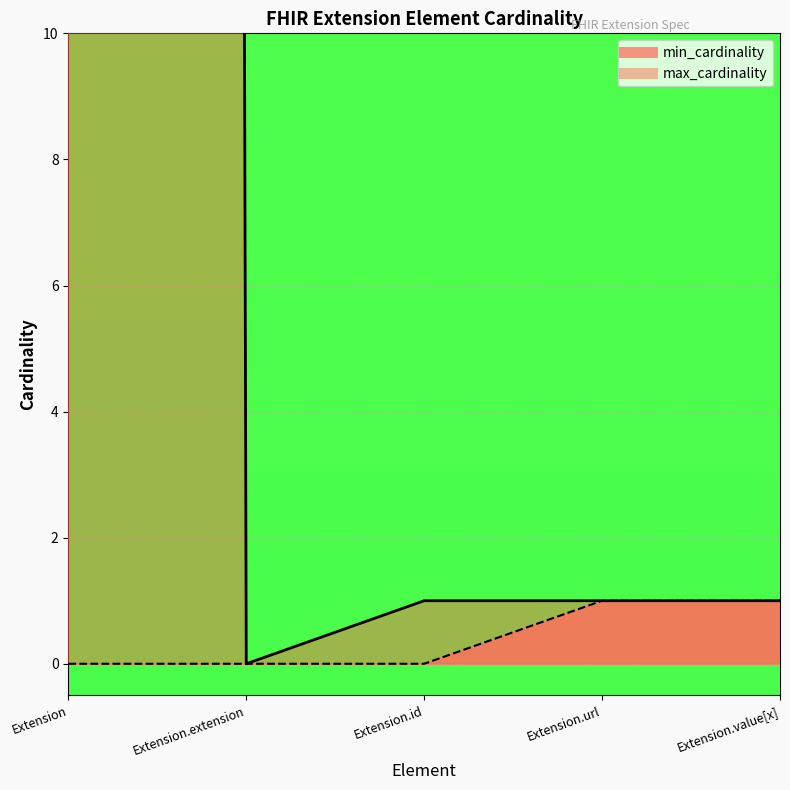

The value of min_cardinality at Extension.url is 1. True or false?

True